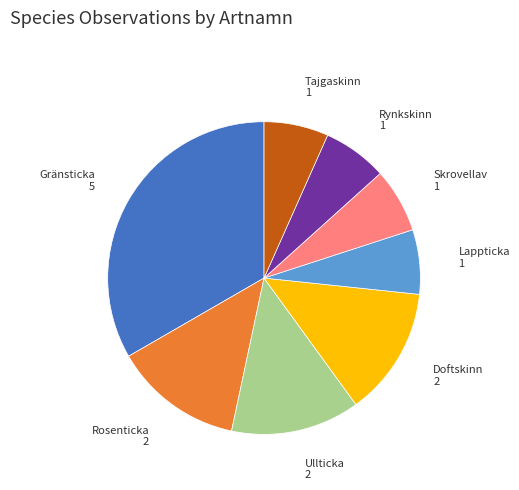

Is the sum of Doftskinn and Gränsticka greater than half?

No